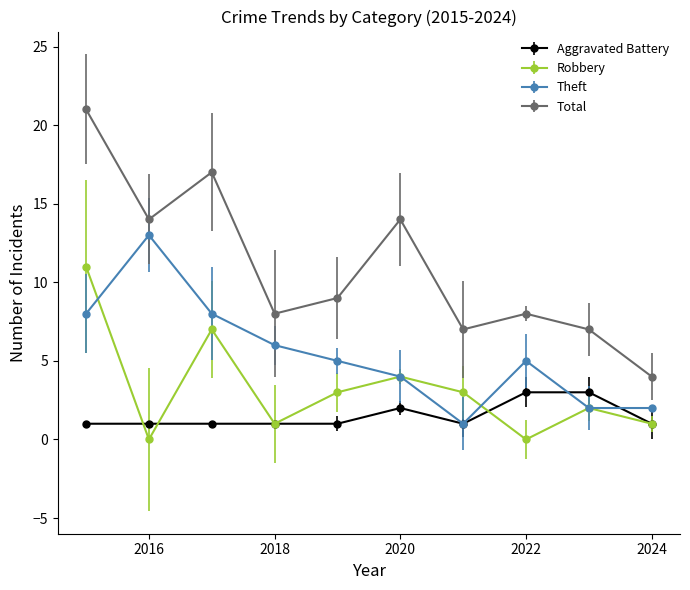

What is the difference between the second highest and minimum values in the Total series?

13